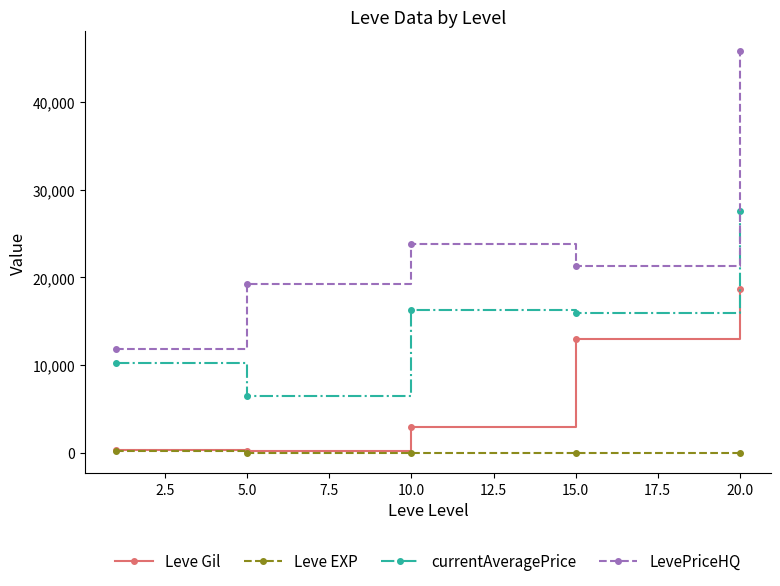

List the series in order of their peak value, lowest first.

Leve EXP, Leve Gil, currentAveragePrice, LevePriceHQ